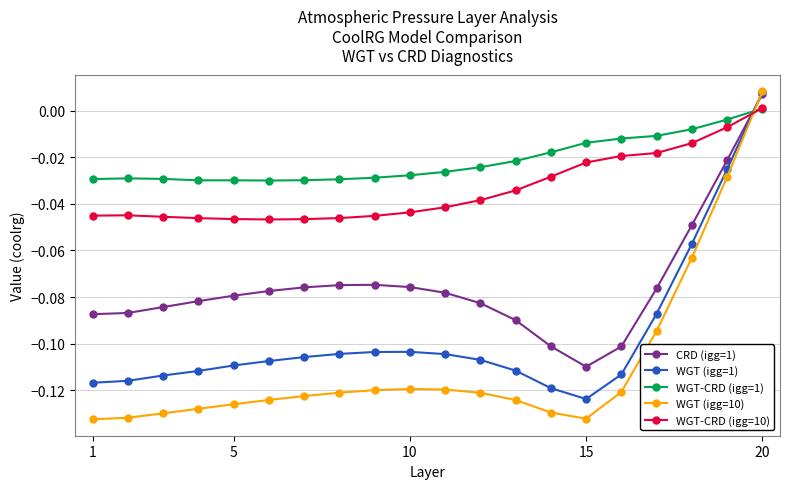

What are all the series names shown in the legend?

CRD (igg=1), WGT (igg=1), WGT-CRD (igg=1), WGT (igg=10), WGT-CRD (igg=10)